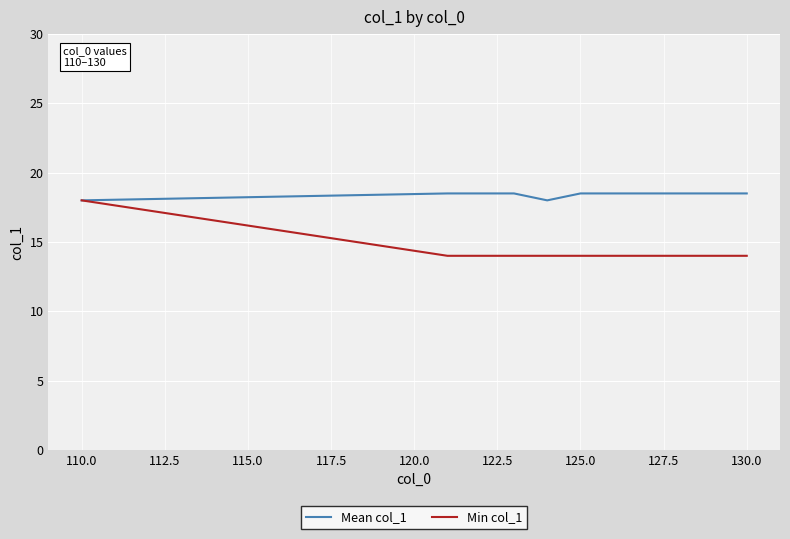

Which series has the largest range (max minus min)?

Min col_1